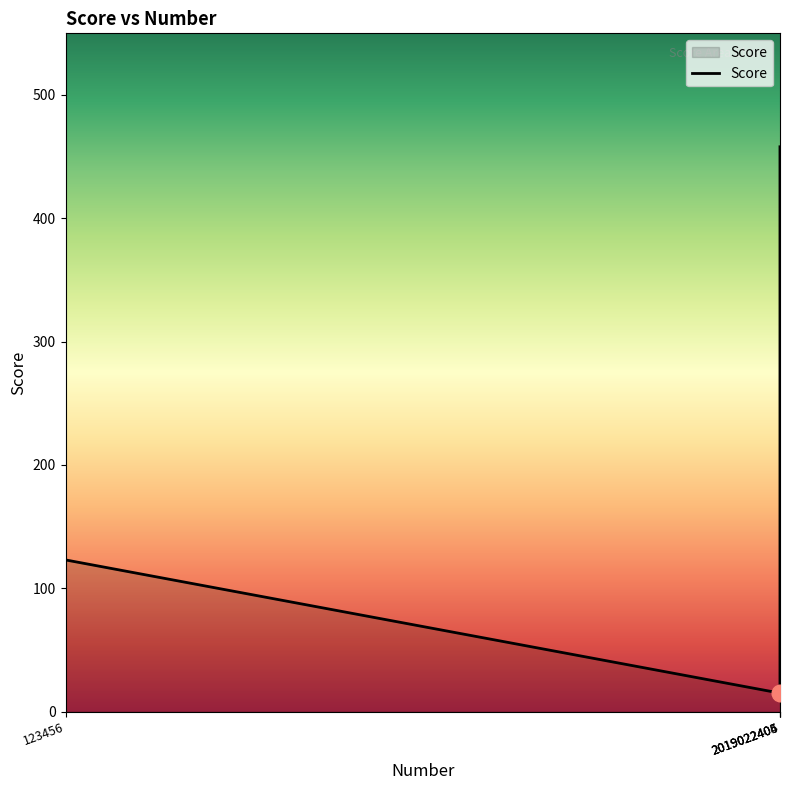

What is the greatest value displayed?

458